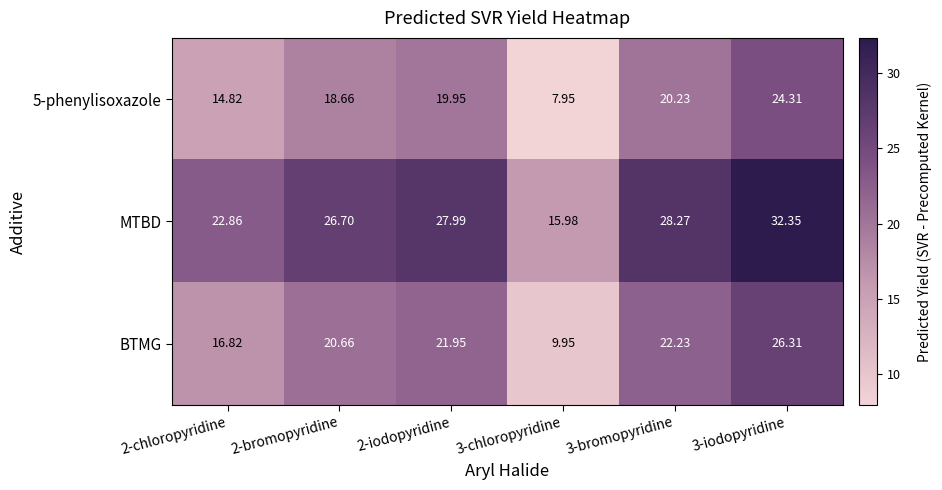

Which label corresponds to the smallest value in the chart?

3-chloropyridine